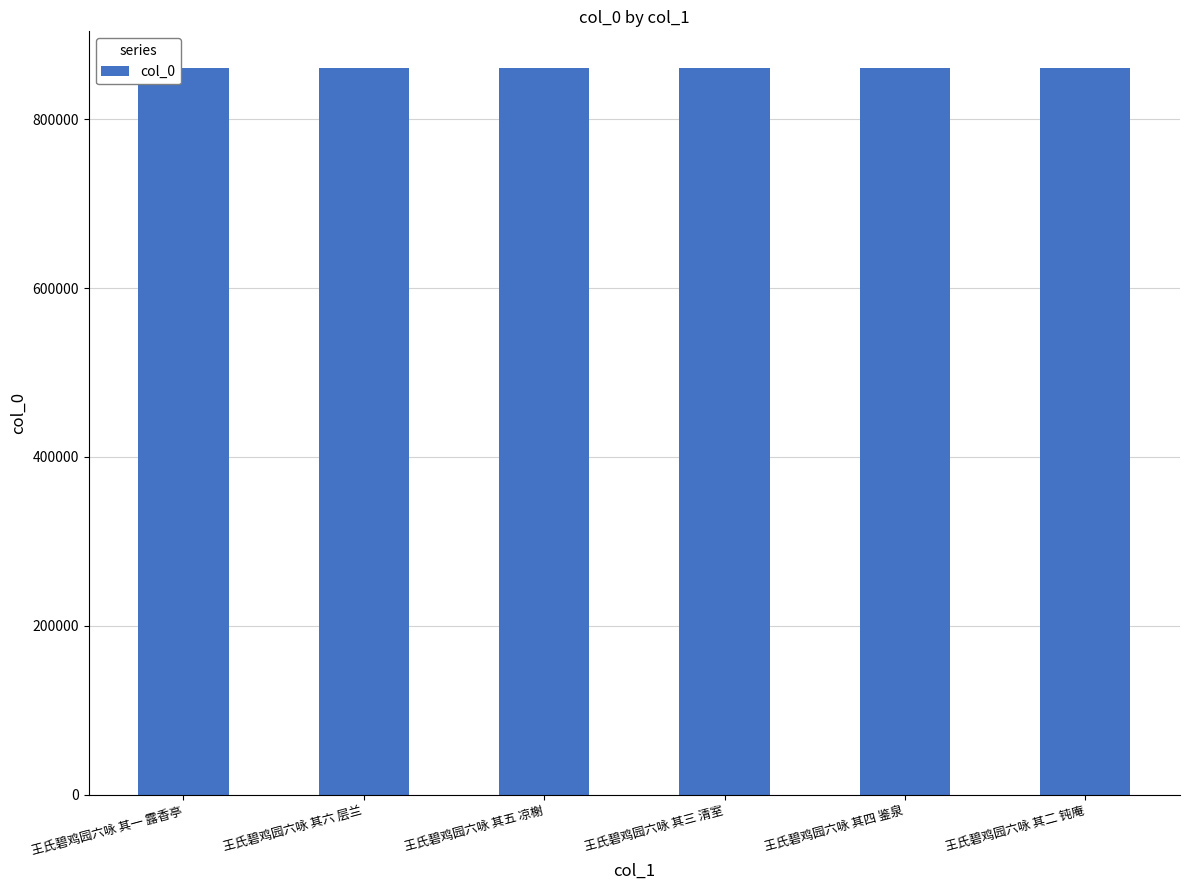

What is the difference between the maximum and minimum values?

5